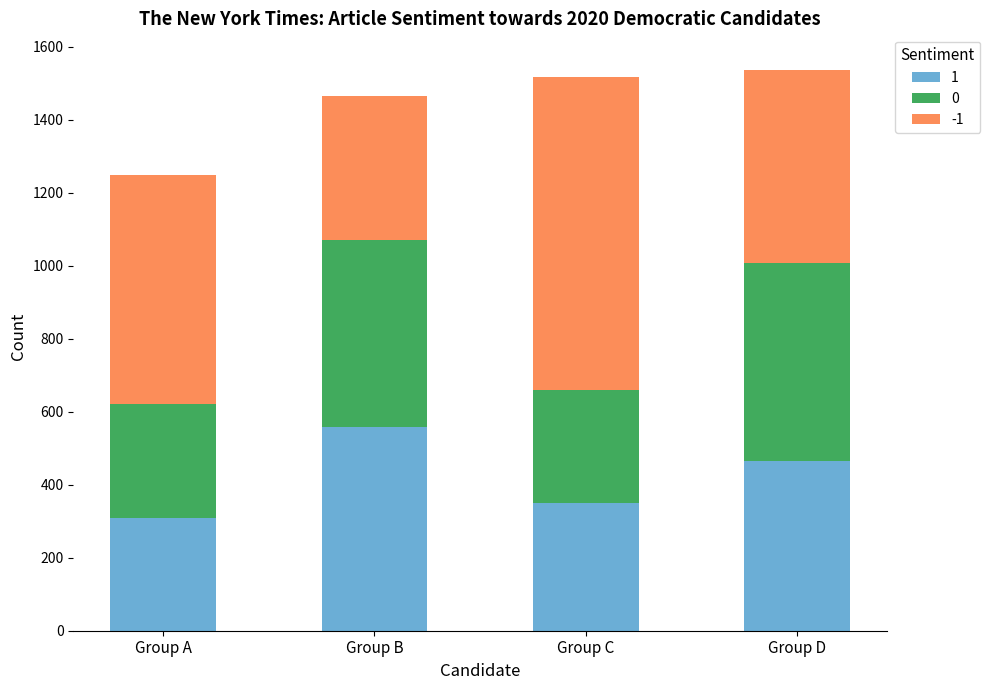

What is the maximum value for 1?

559.4